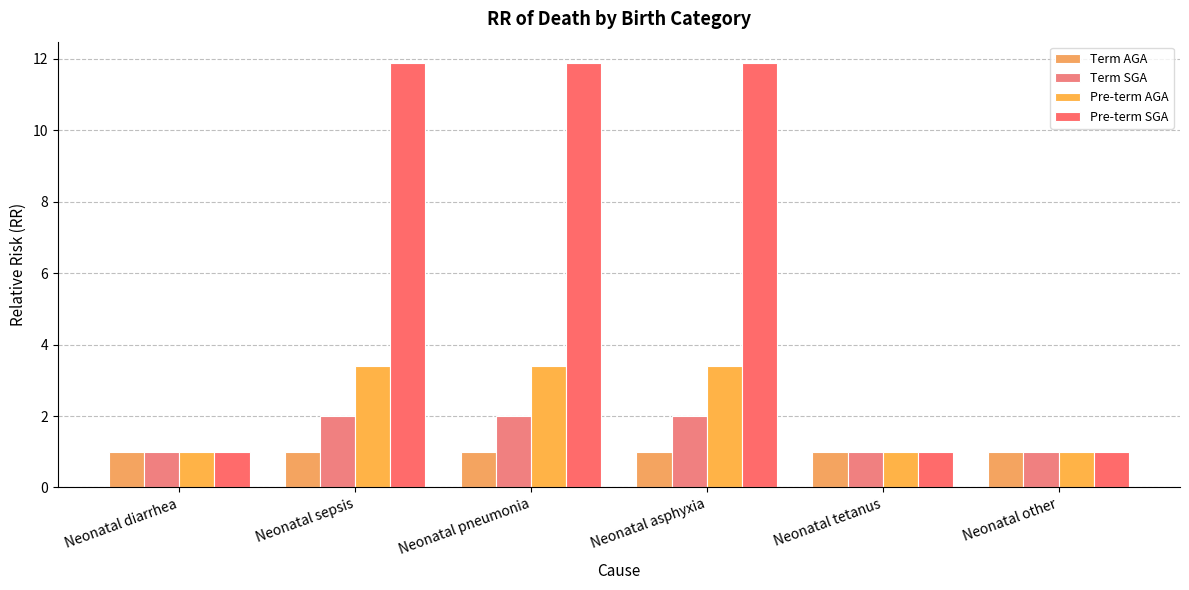

How many values in the Pre-term SGA series exceed 11?

3